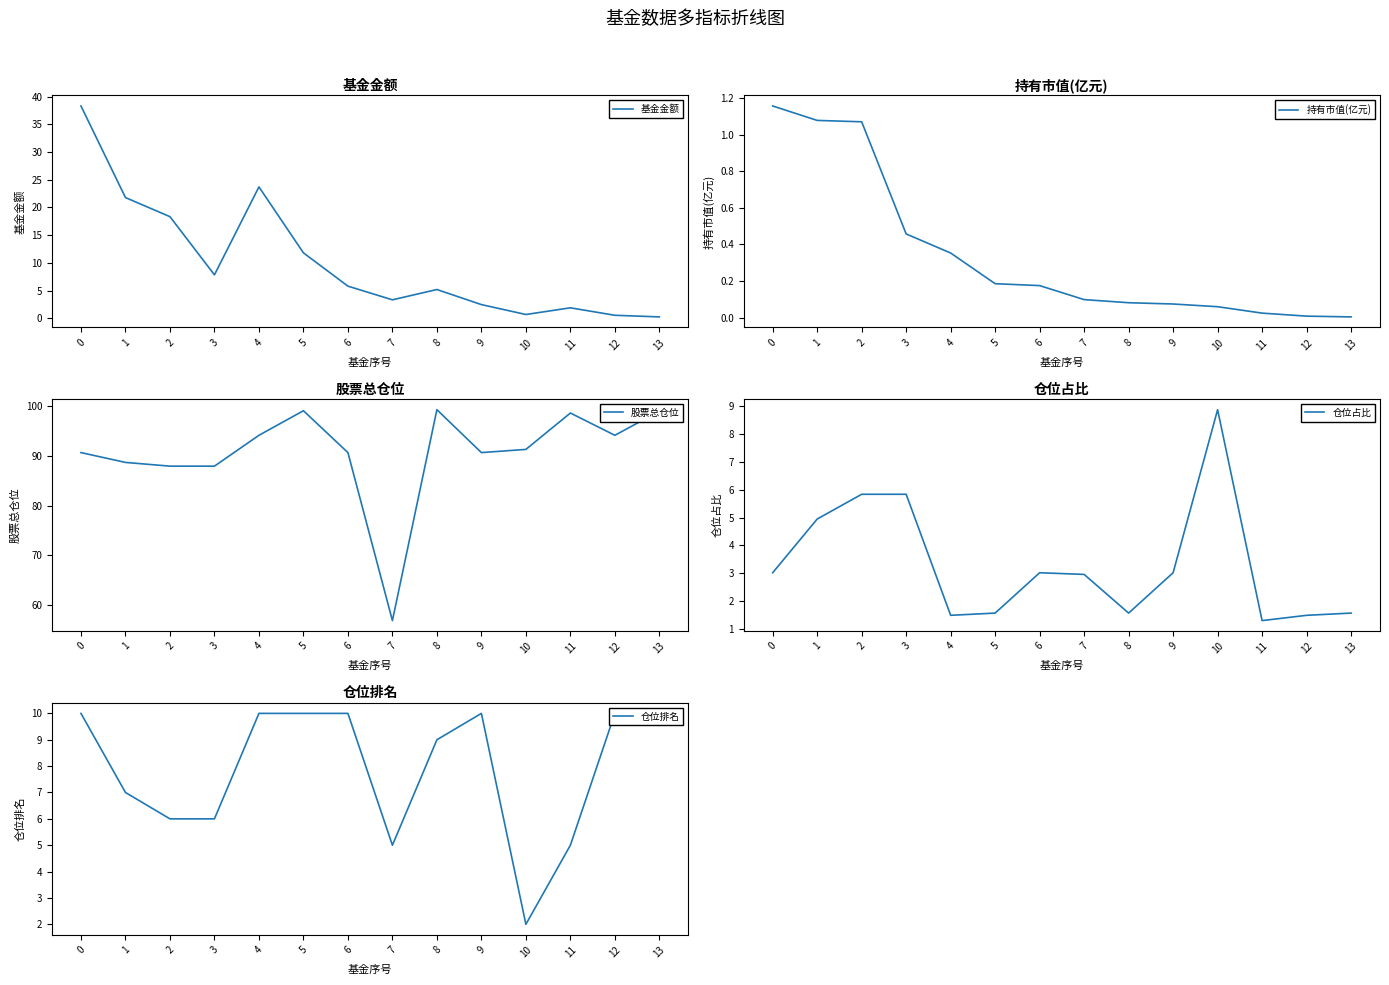

What is the value of the 股票总仓位 point at the 4th from the left?

87.9